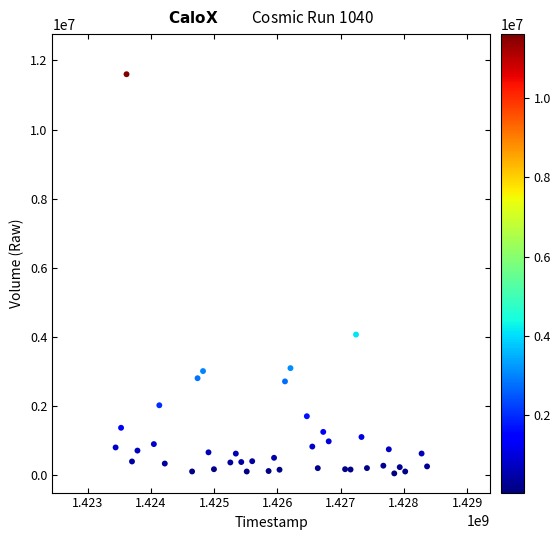

What is the range of Y values (max minus min)?

11547900